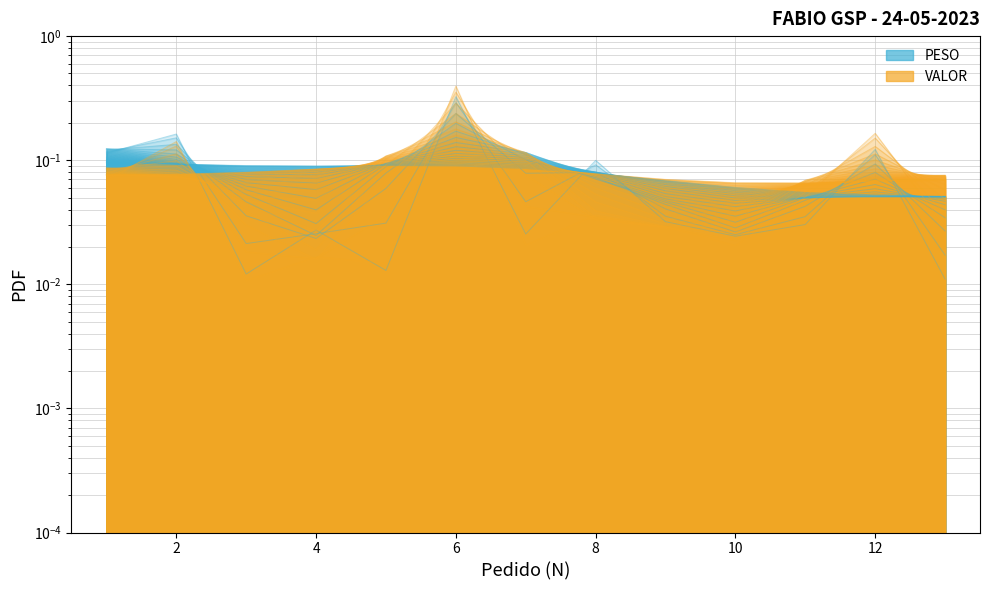

Where is the first local maximum for PESO?

2